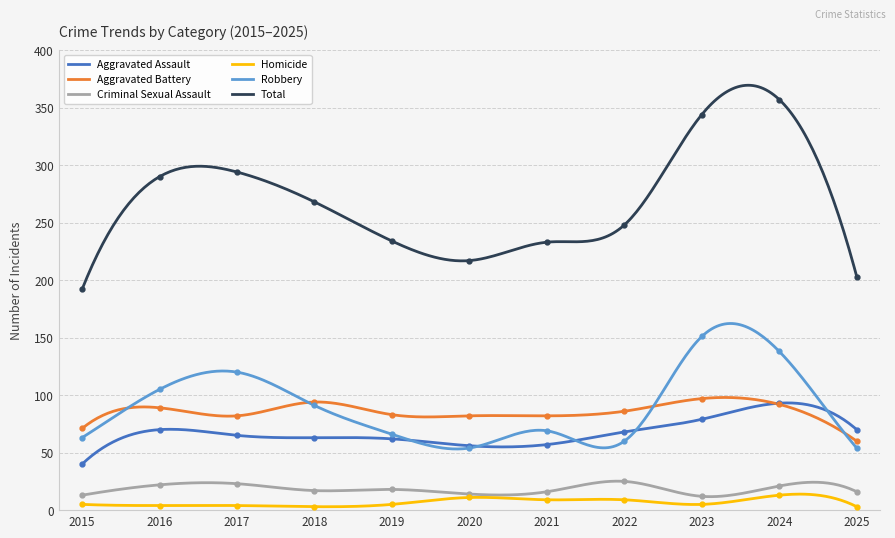

True or false: Aggravated Assault has more than 0 points higher than both neighbors.

True